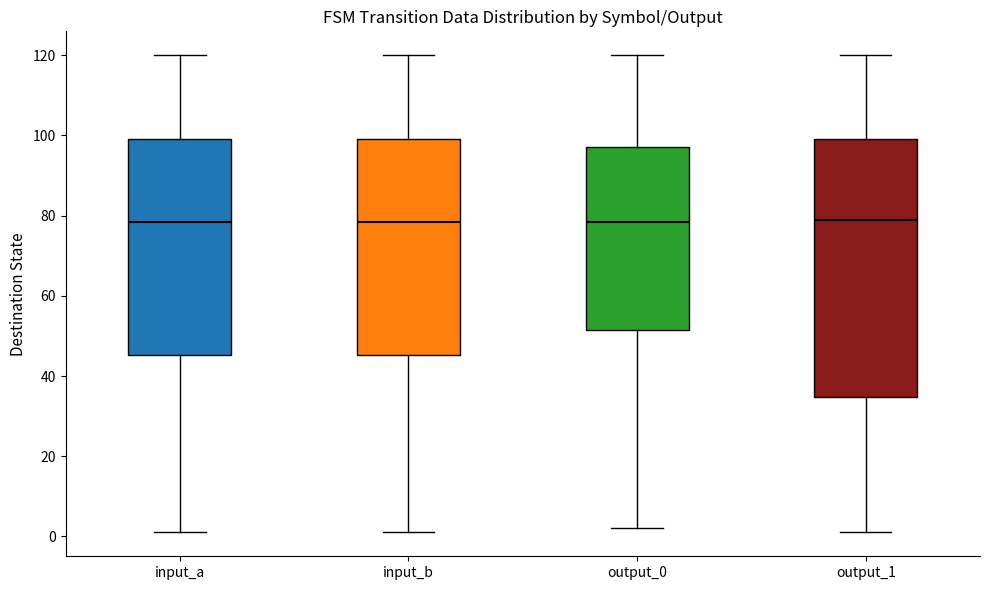

Reading left to right, transcribe this box plot: for each box, give where its median line is, the range the box spans, and where its two whiskers end, as read against the y-axis. The values are not printed on the chart, so give them approximately, as read against the axis.

input_a: median 78, box 46 to 100, whiskers 2 to 120
input_b: median 78, box 46 to 100, whiskers 2 to 120
output_0: median 78, box 52 to 98, whiskers 2 to 120
output_1: median 80, box 34 to 100, whiskers 2 to 120